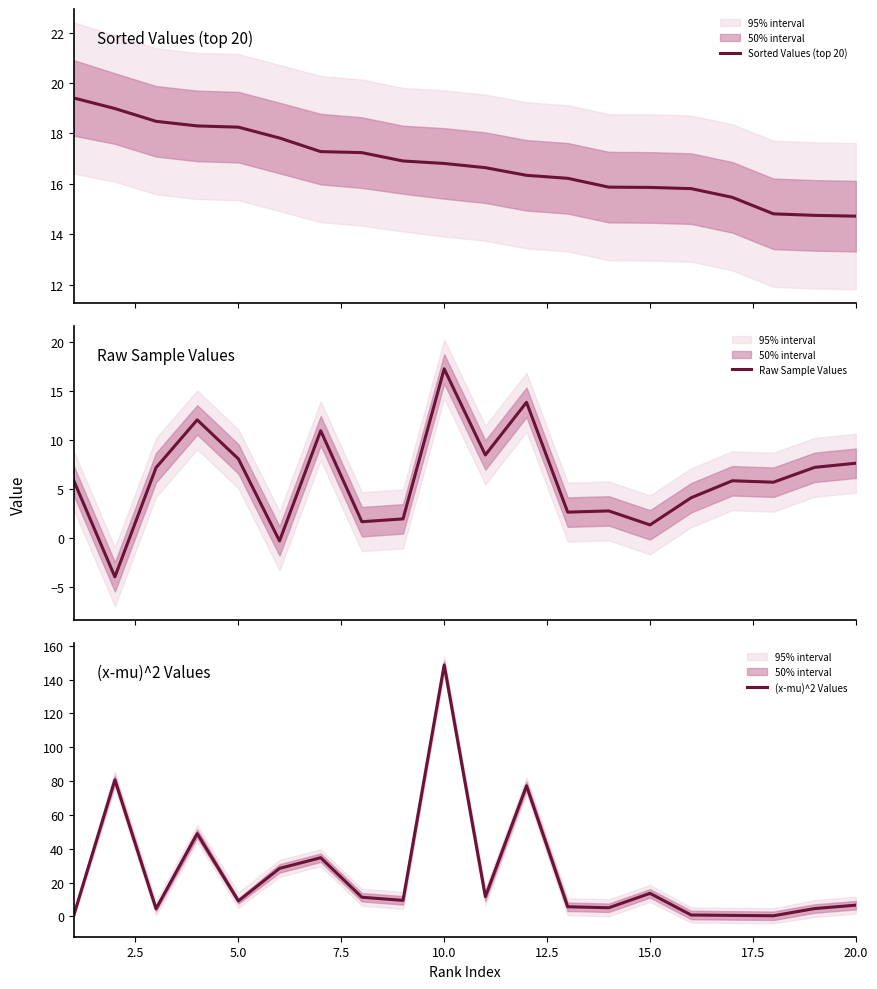

The value of (x-mu)^2 Values at 15.0 is 13.7. True or false?

True